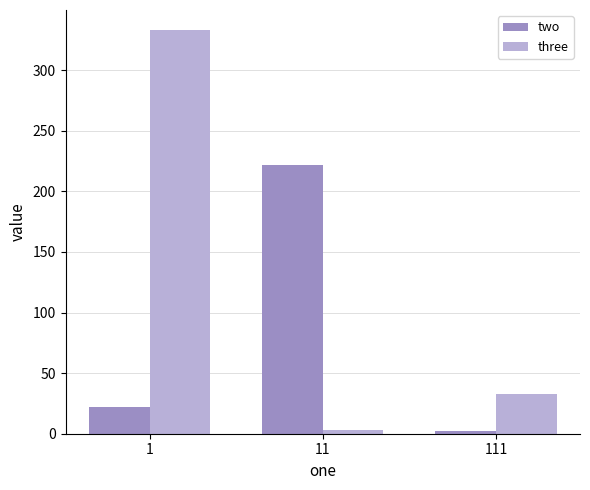

The value of two at 111 is 2. True or false?

True